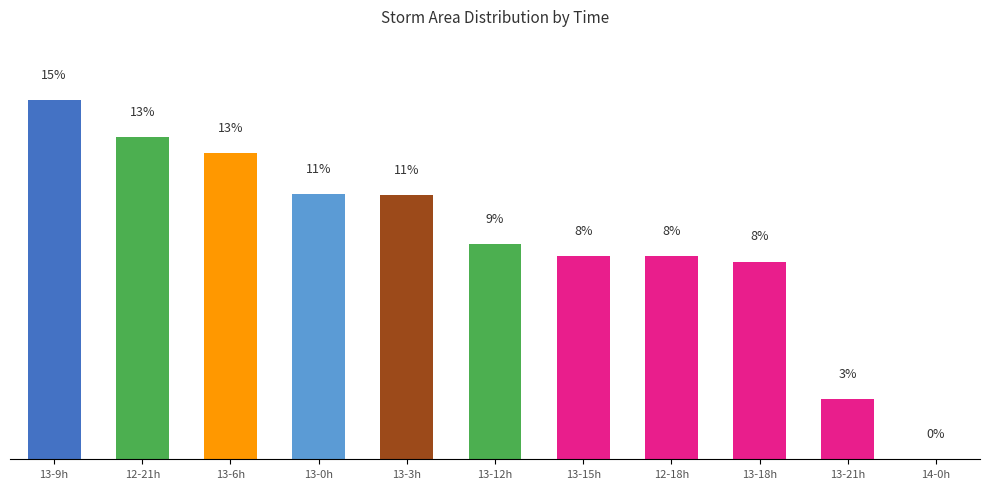

Rank the categories by value from lowest to highest.

14-0h, 13-21h, 13-18h, 12-18h, 13-15h, 13-12h, 13-3h, 13-0h, 13-6h, 12-21h, 13-9h